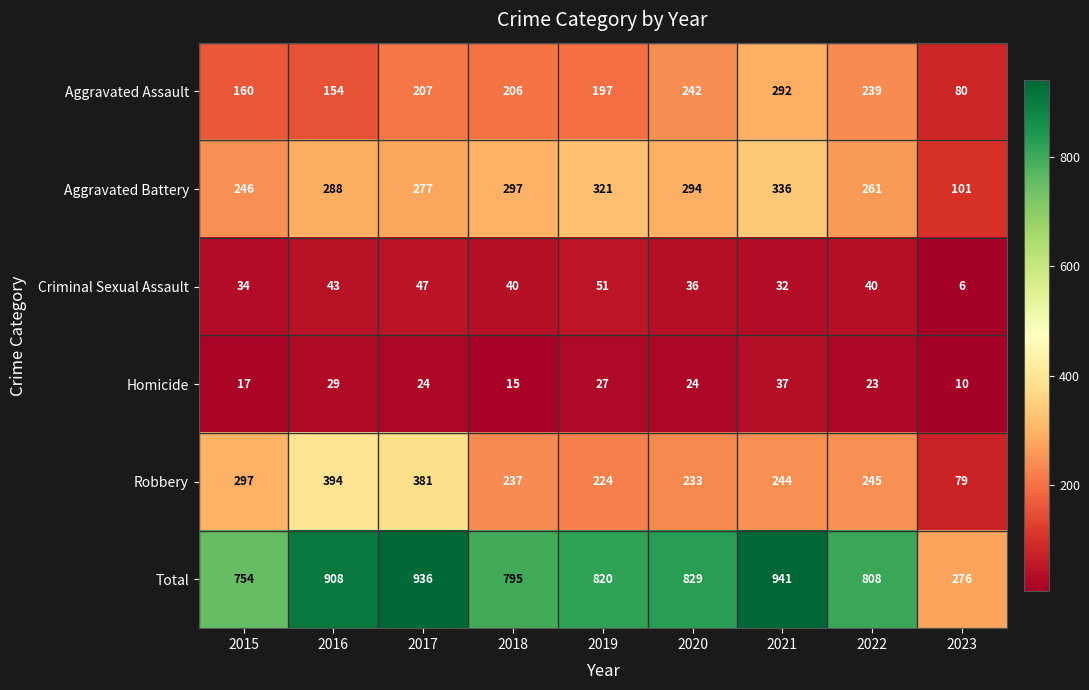

Which category has the highest value across all series?

2021